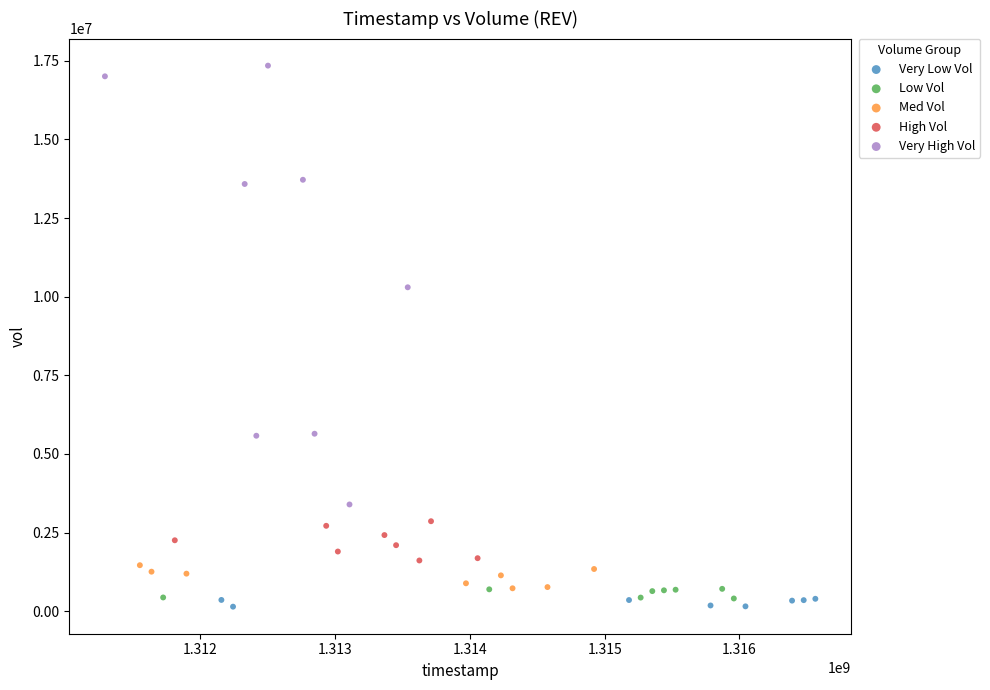

Which series has the widest spread of Y values?

Very High Vol